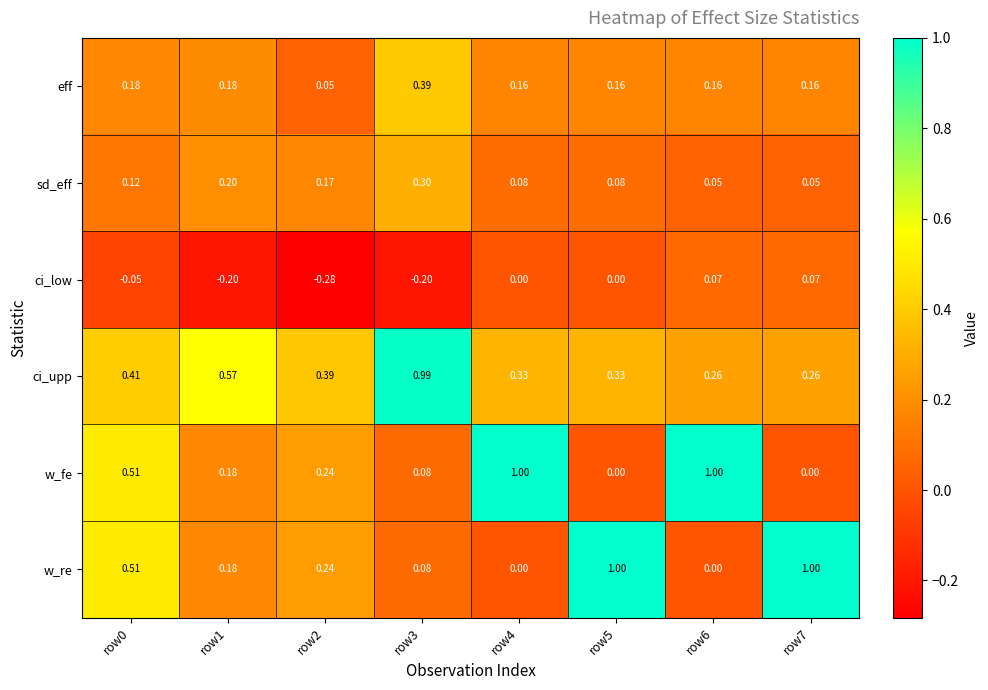

Which series changed the most between row1 and row6?

w_fe